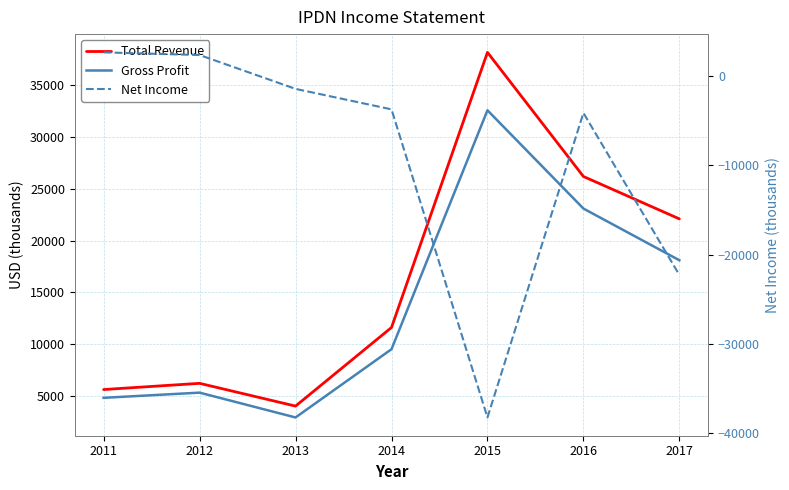

At 2015, list the series in order from smallest to largest.

Net Income, Gross Profit, Total Revenue